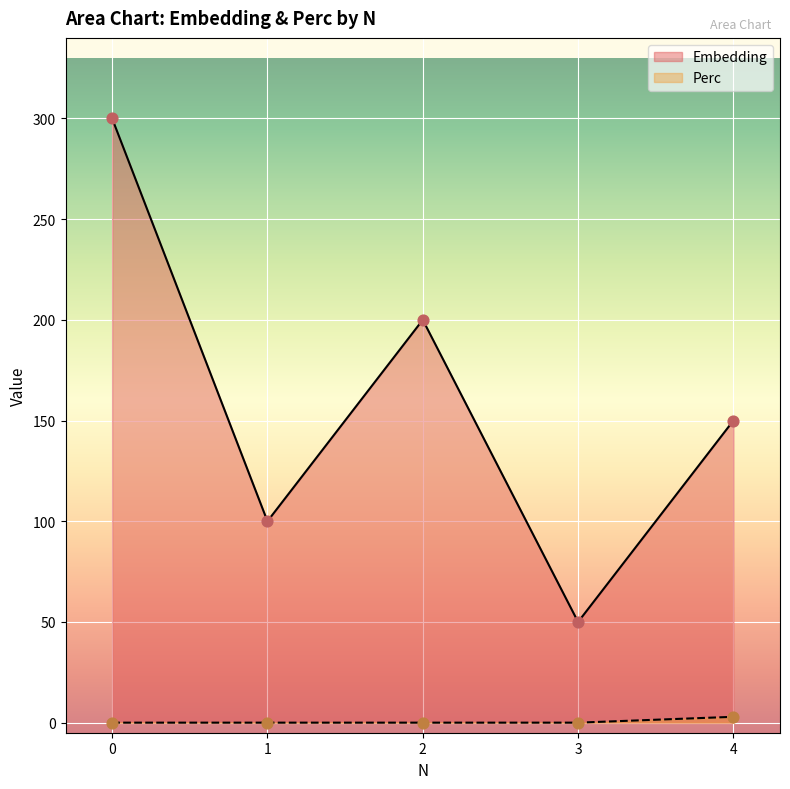

What is the total value across all series at 1?

100.0